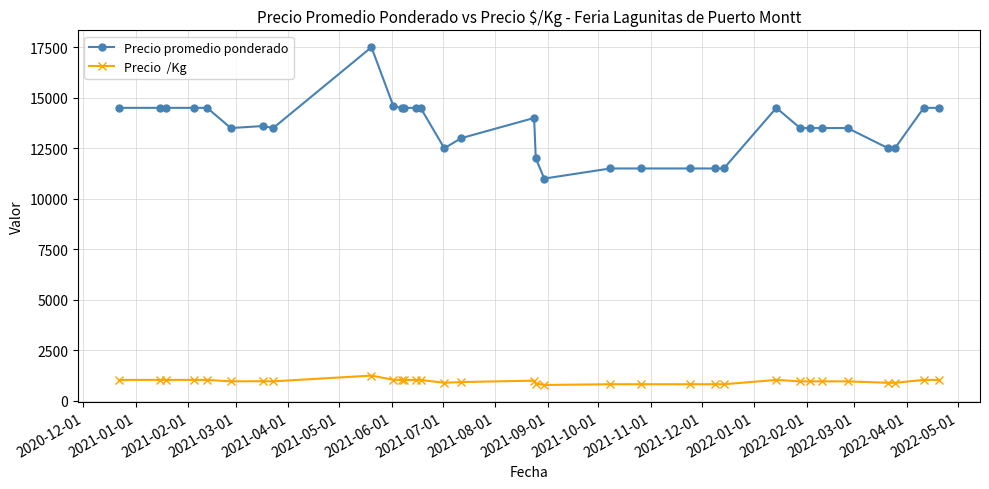

What is the greatest value displayed?

17500